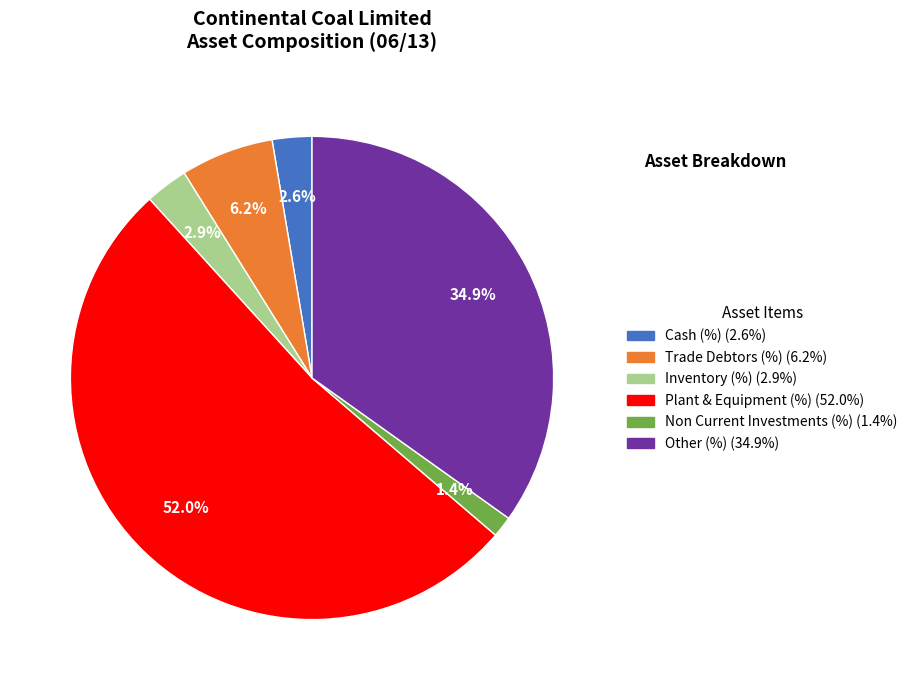

Does any single category account for the majority?

Yes